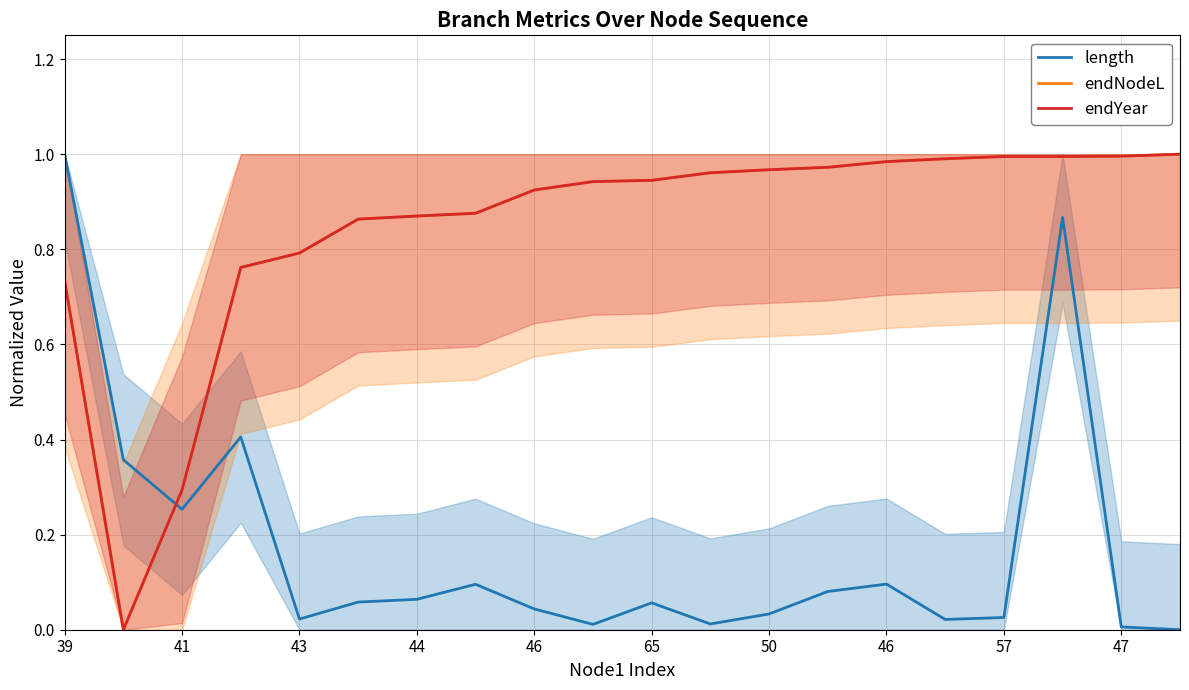

What is the difference between the maximum and minimum values in the endYear series?

1.0